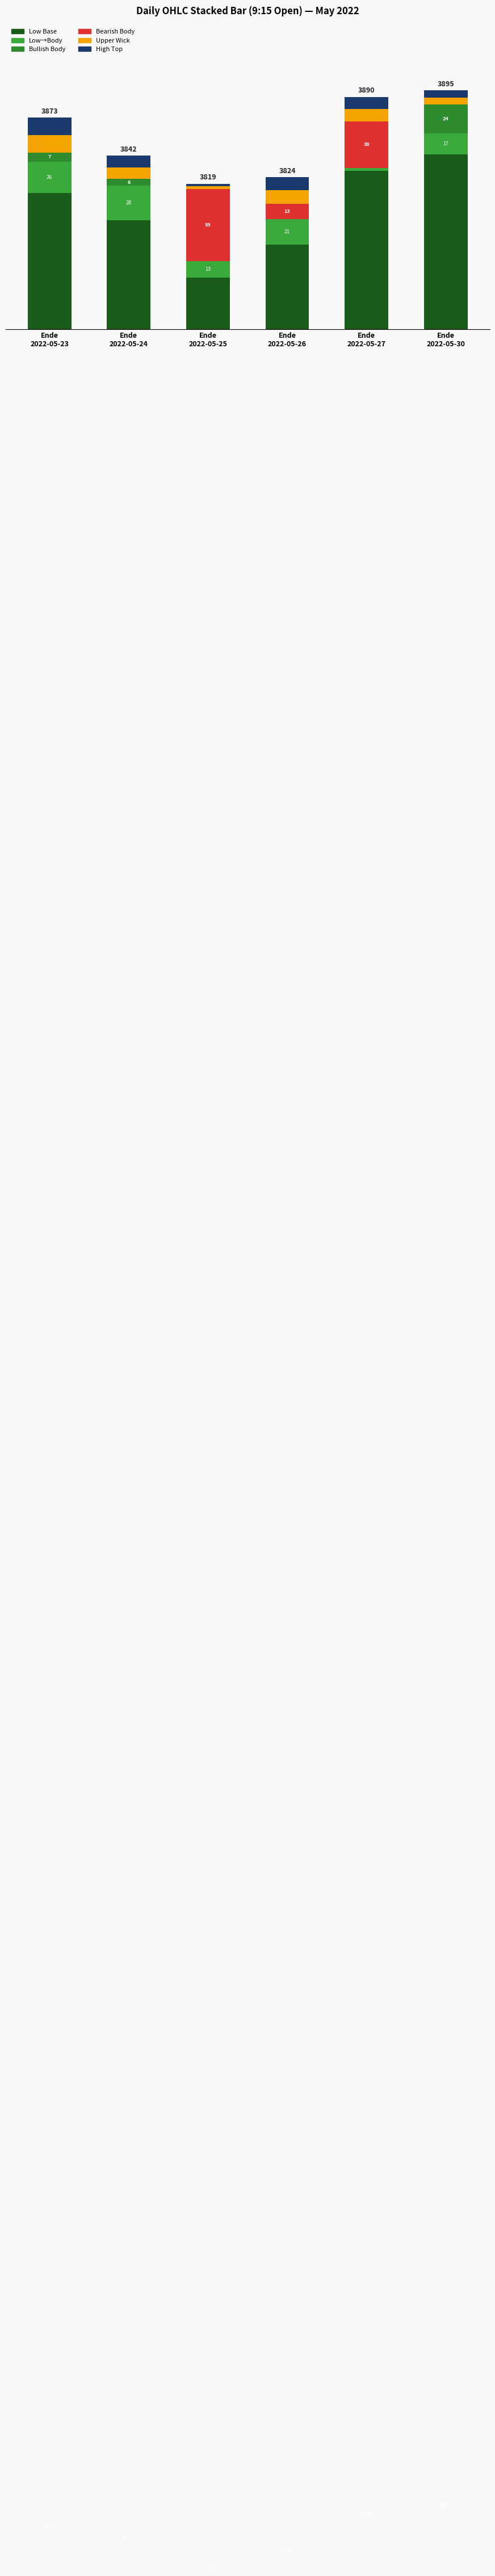

Which category has the highest value in the Wick Mid series?

Ende
2022-05-23